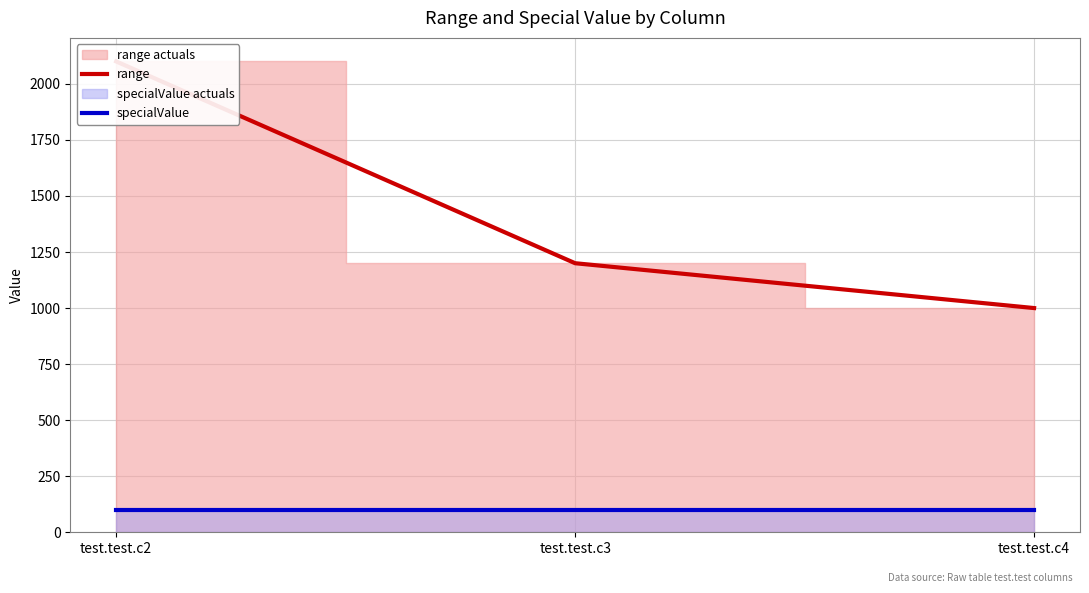

Count the range values in the range 1000 to 2100.

3